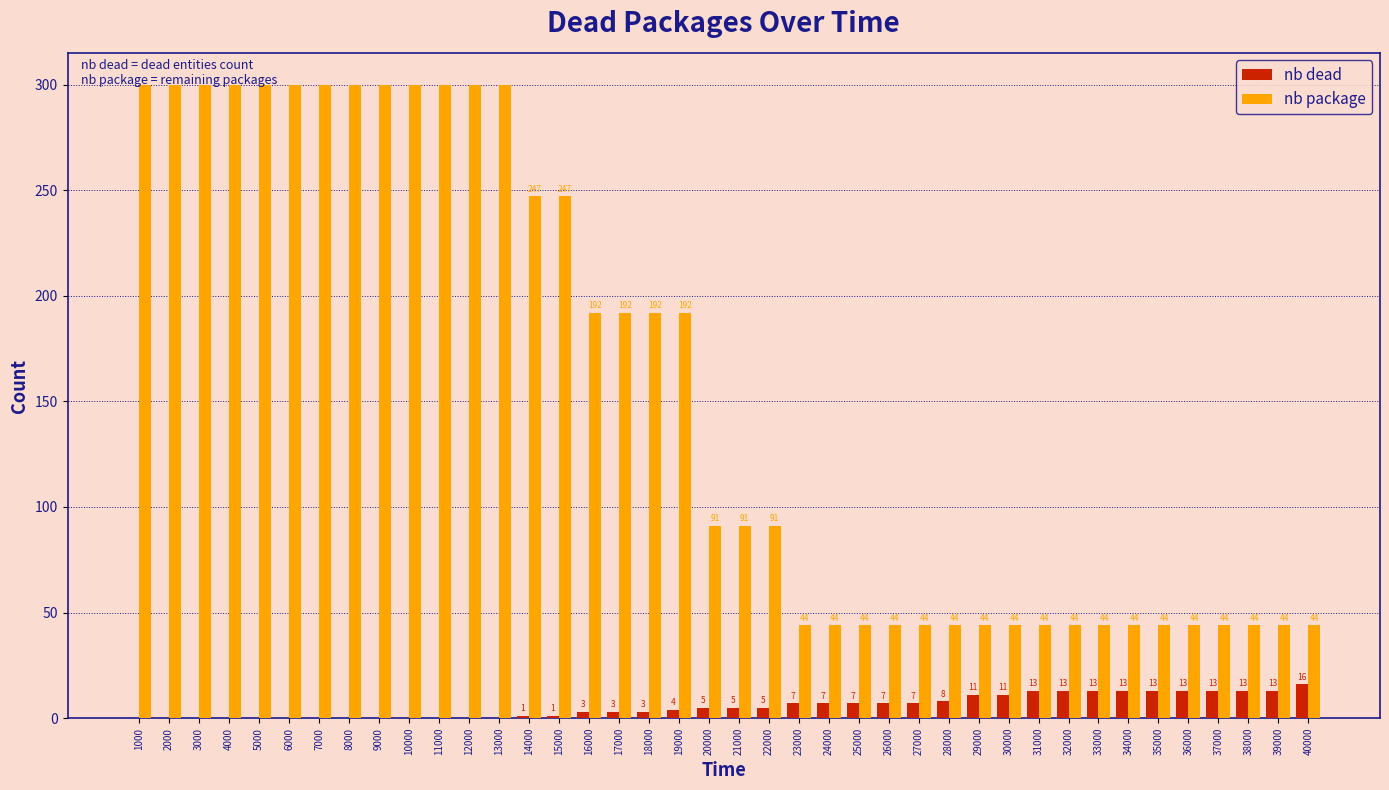

The value of nb dead at 9000 is 0. True or false?

True